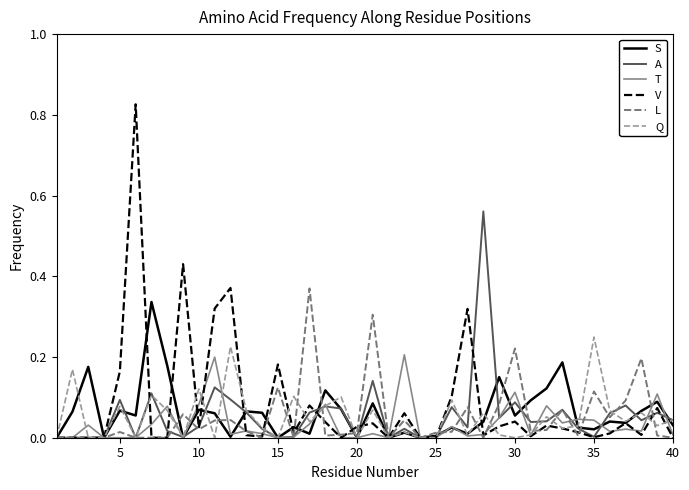

Which series has the largest range (max minus min)?

V